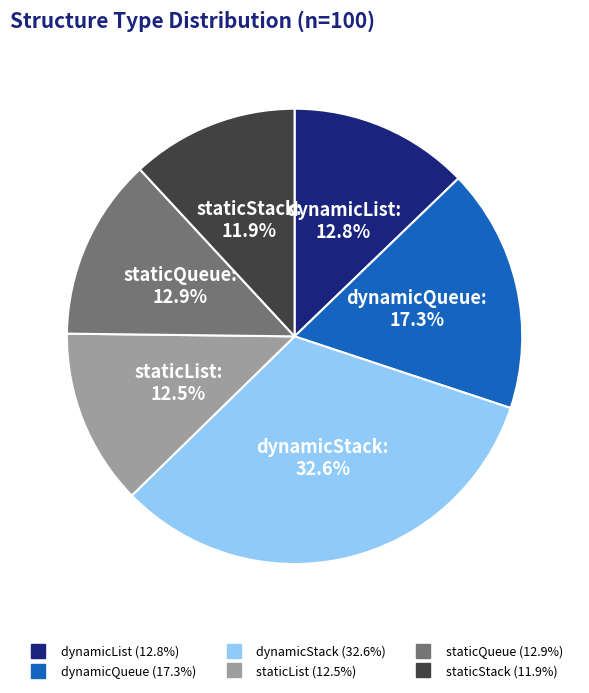

Is staticStack the majority of the pie?

No